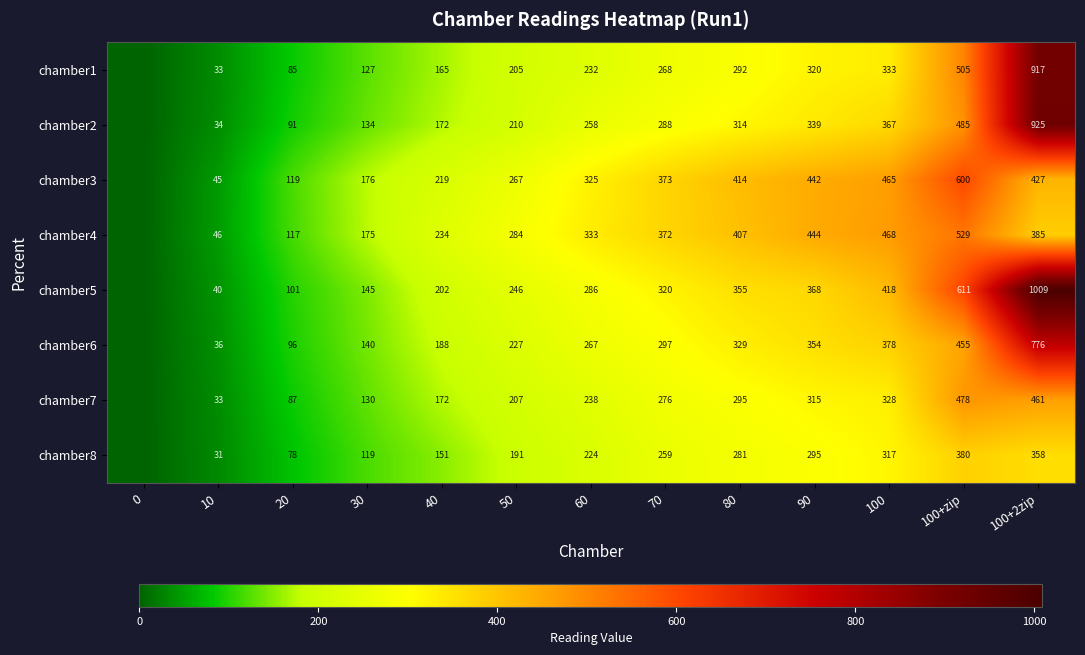

Is it true that chamber8 equals 119 at 30?

True